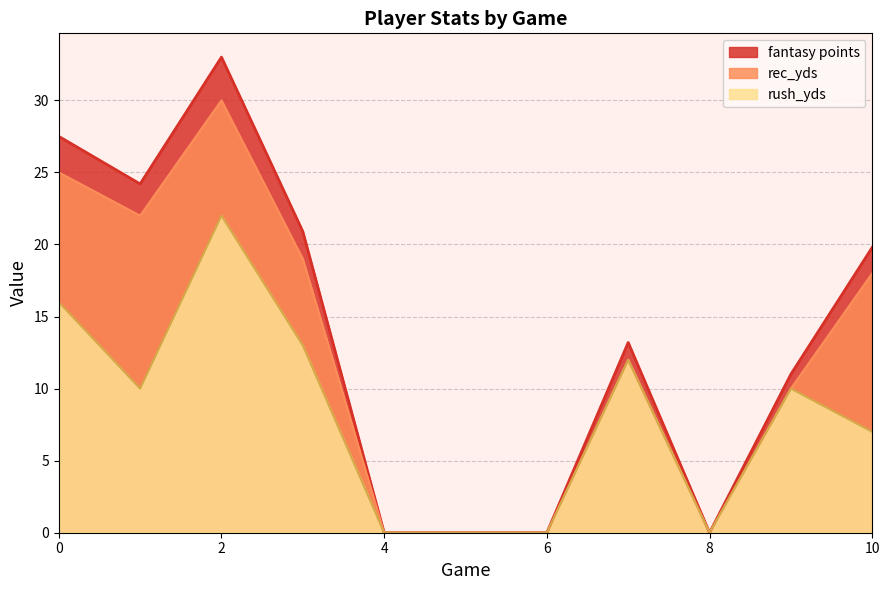

Does the chart have visible grid lines?

Yes